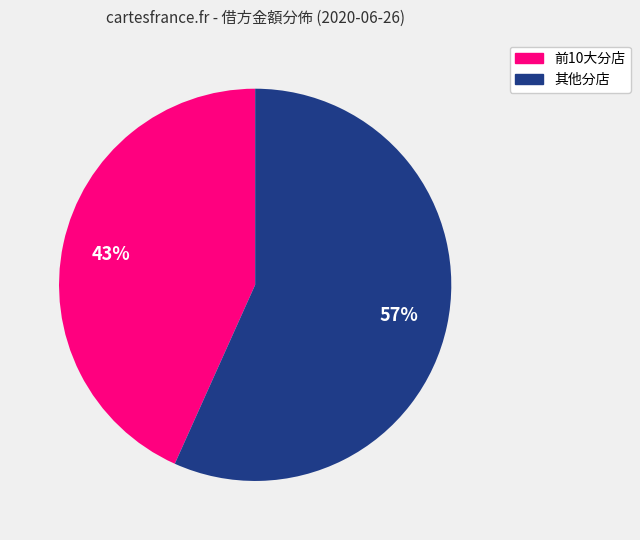

To the nearest percent, what is the average slice percentage?

50%